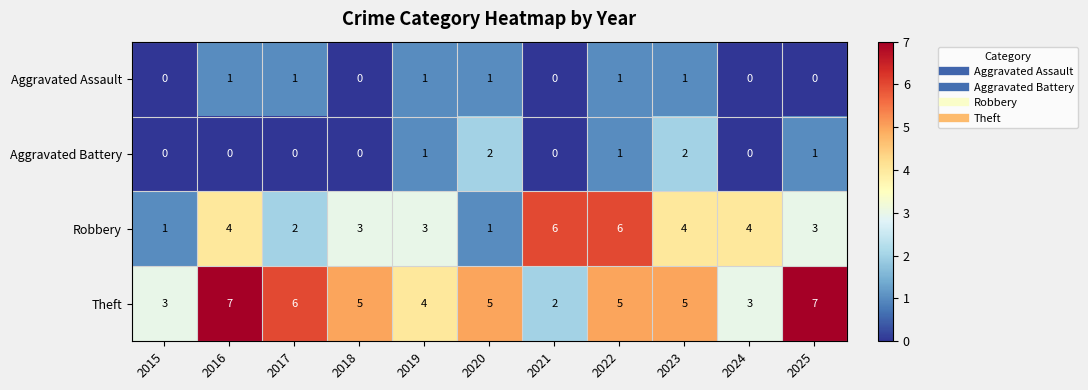

The value of Aggravated Assault at 2020 is 1. True or false?

True